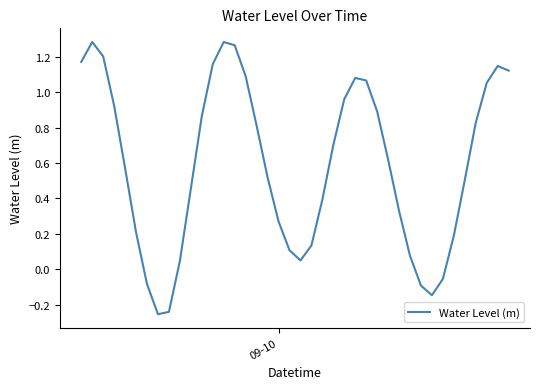

How many lines are shown in the chart?

1